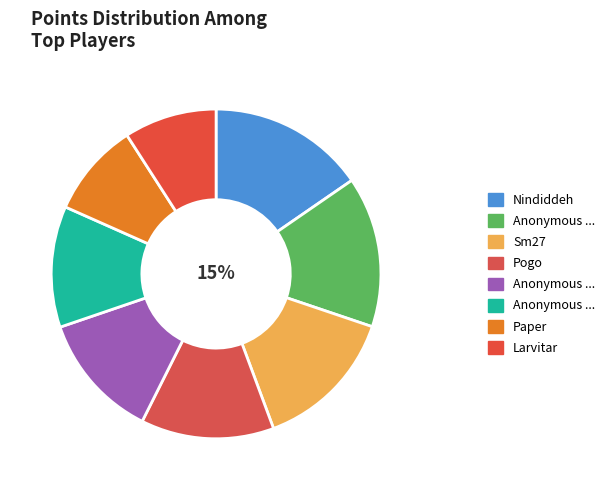

How many slices are in this pie chart?

8